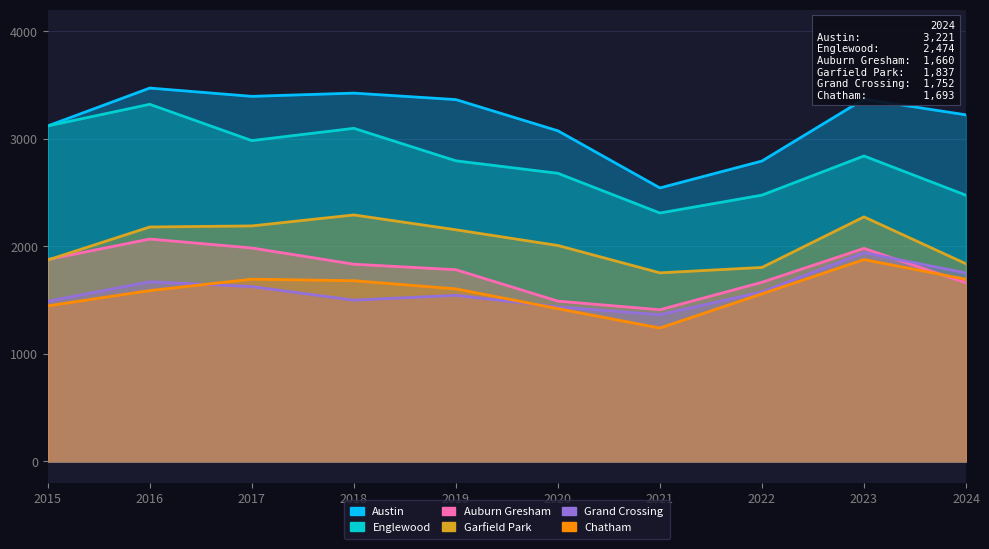

In Englewood, how many points are lower than both neighbors (excluding endpoints)?

2